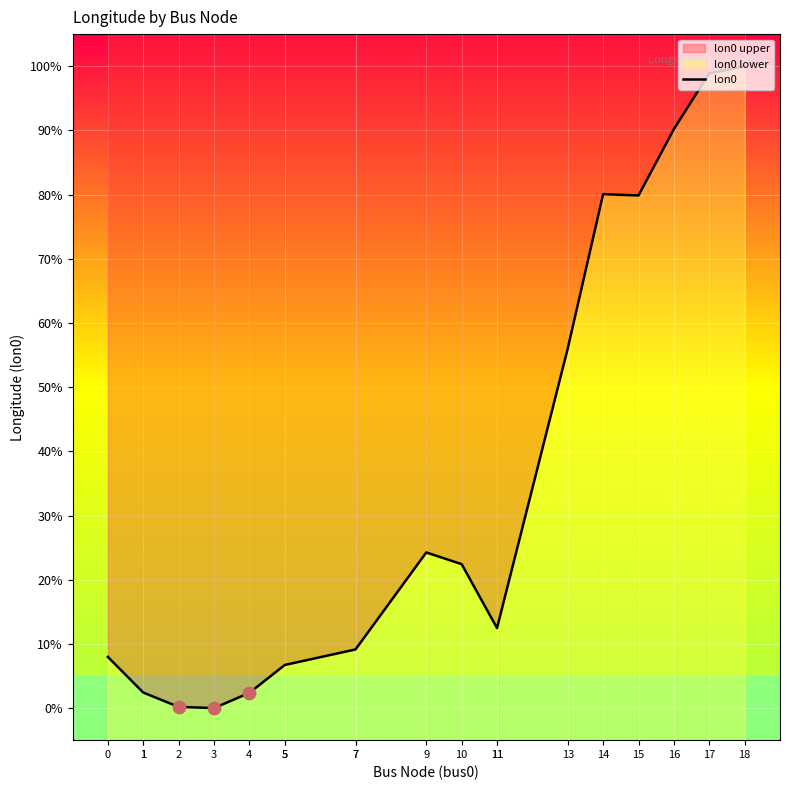

What is the change in value from 1 to 11?

+10.1